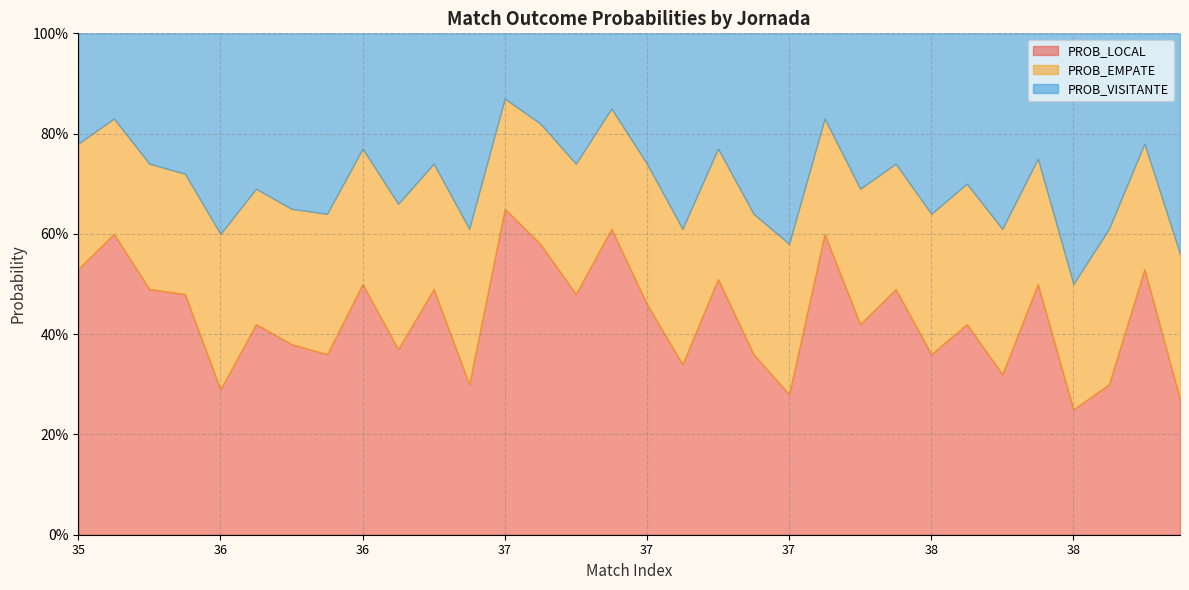

In PROB_LOCAL, how many points are higher than both neighbors (excluding endpoints)?

12